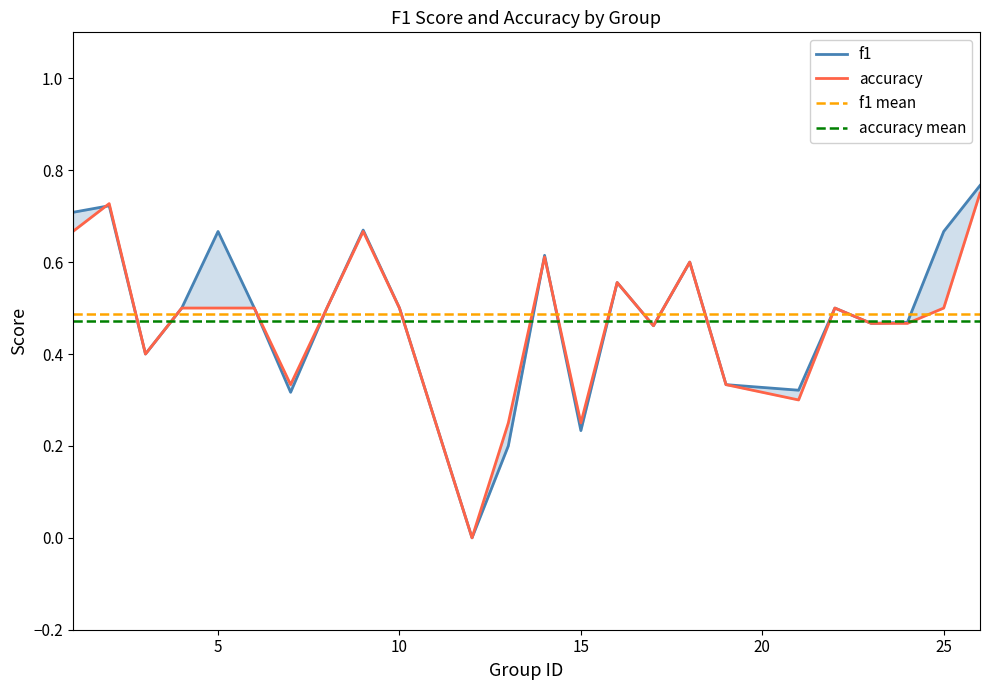

The accuracy mean series shows 0.2 at 10. True or false?

False